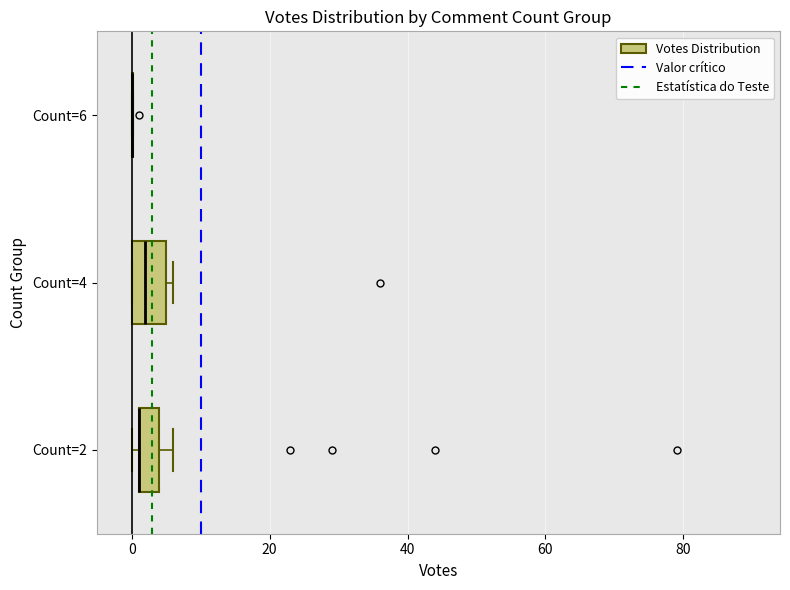

Reading bottom to top, transcribe this box plot: for each box, give where its median line is, the range the box spans, and where its two whiskers end, as read against the x-axis. The values are not printed on the chart, so give them approximately, as read against the axis.

Count=2: median 2 (drawn on the box's left edge), box 2 to 4, whiskers 0 to 6
Count=4: median 2, box 0 to 6, whiskers 0 to 6 (just right of the box's right edge)
Count=6: box collapsed to a line at 0, whiskers 0 to 0